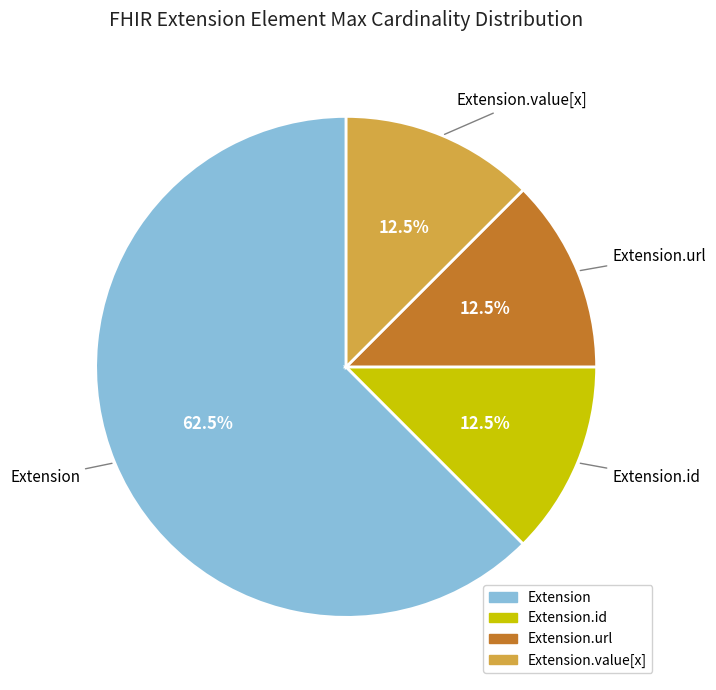

Is Extension.value[x] the majority of the pie?

No